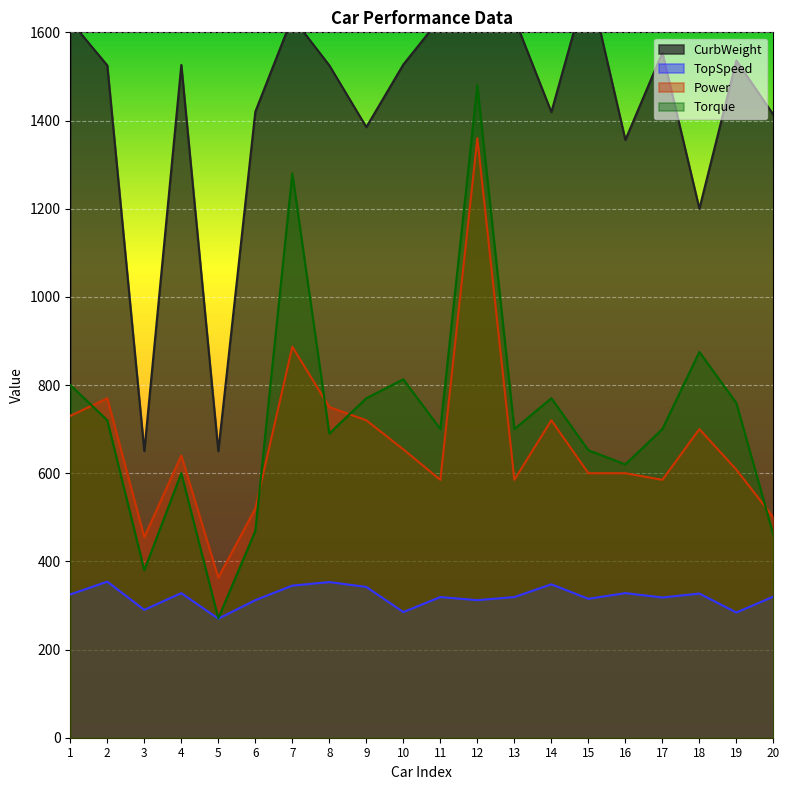

The value of CurbWeight at 3 is 650. True or false?

True